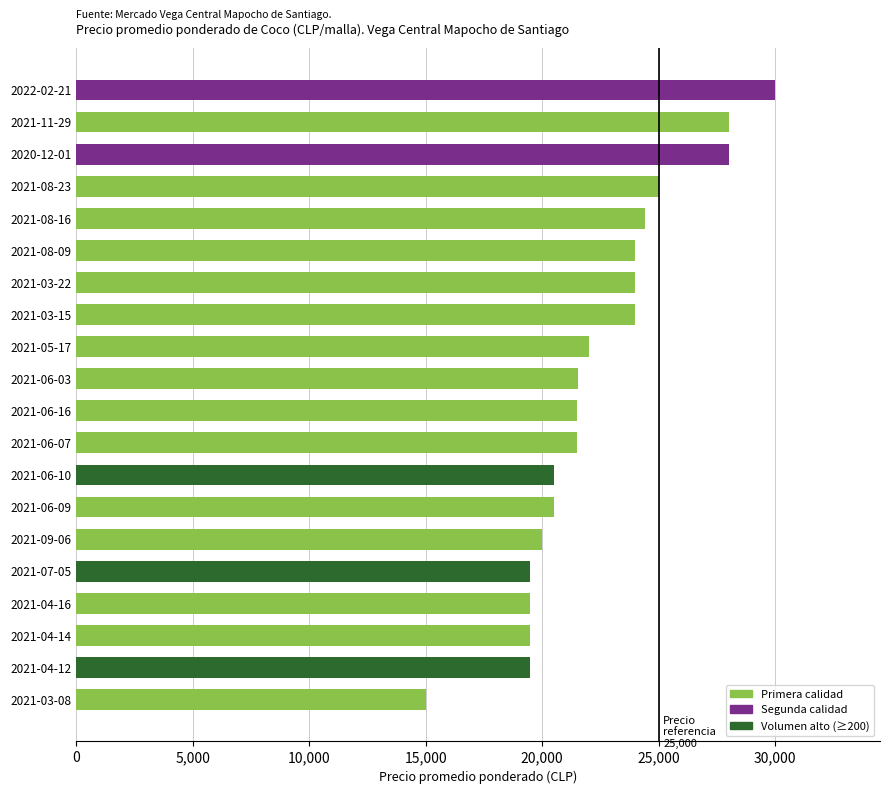

What is the sum of all values?

447985